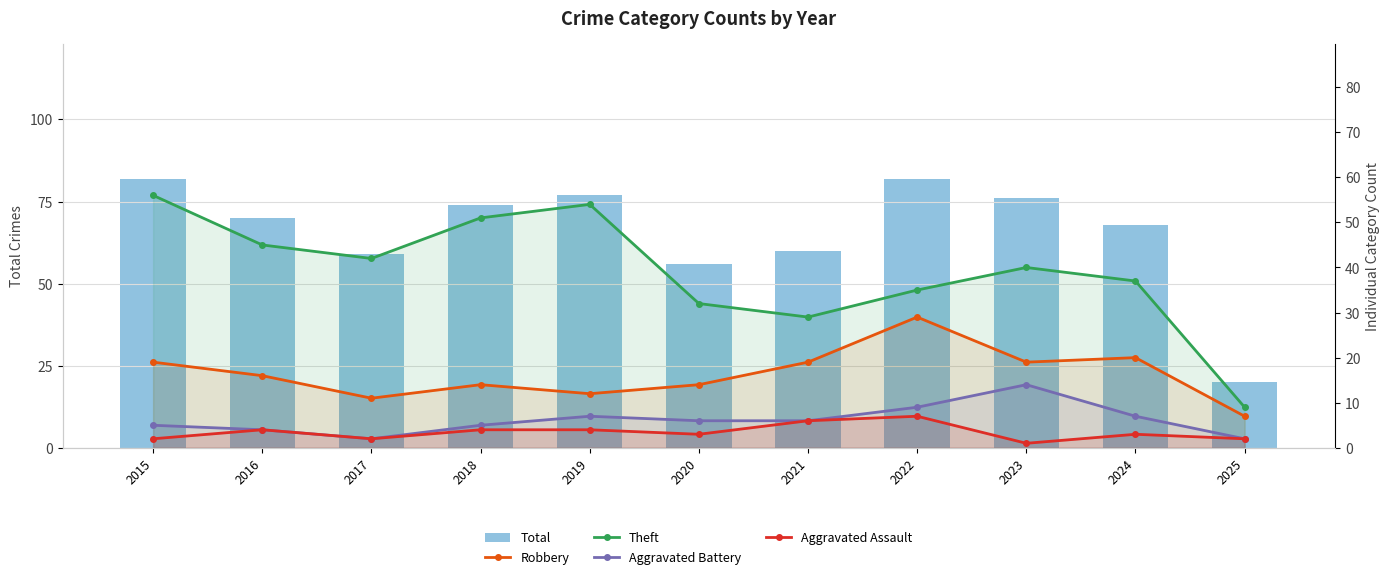

Reading right to left, list all the values displayed in this chart.

Total: 20	68	76	82	60	56	77	74	59	70	82
Robbery: 7	20	19	29	19	14	12	14	11	16	19
Theft: 9	37	40	35	29	32	54	51	42	45	56
Aggravated Battery: 2	7	14	9	6	6	7	5	2	4	5
Aggravated Assault: 2	3	1	7	6	3	4	4	2	4	2